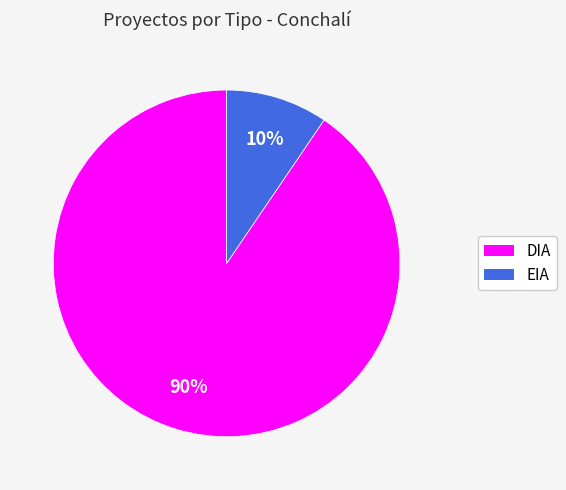

How many slices are in this pie chart?

2